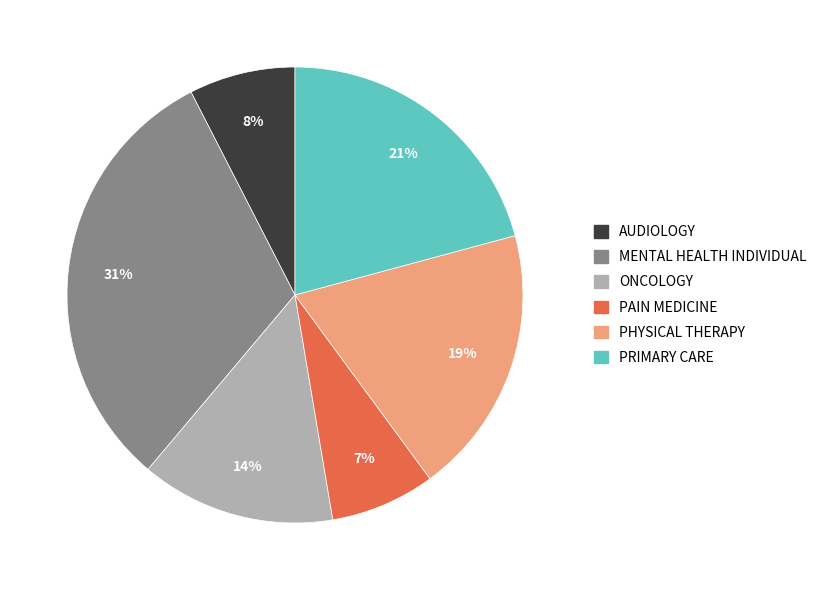

Which slice is the largest?

MENTAL HEALTH INDIVIDUAL